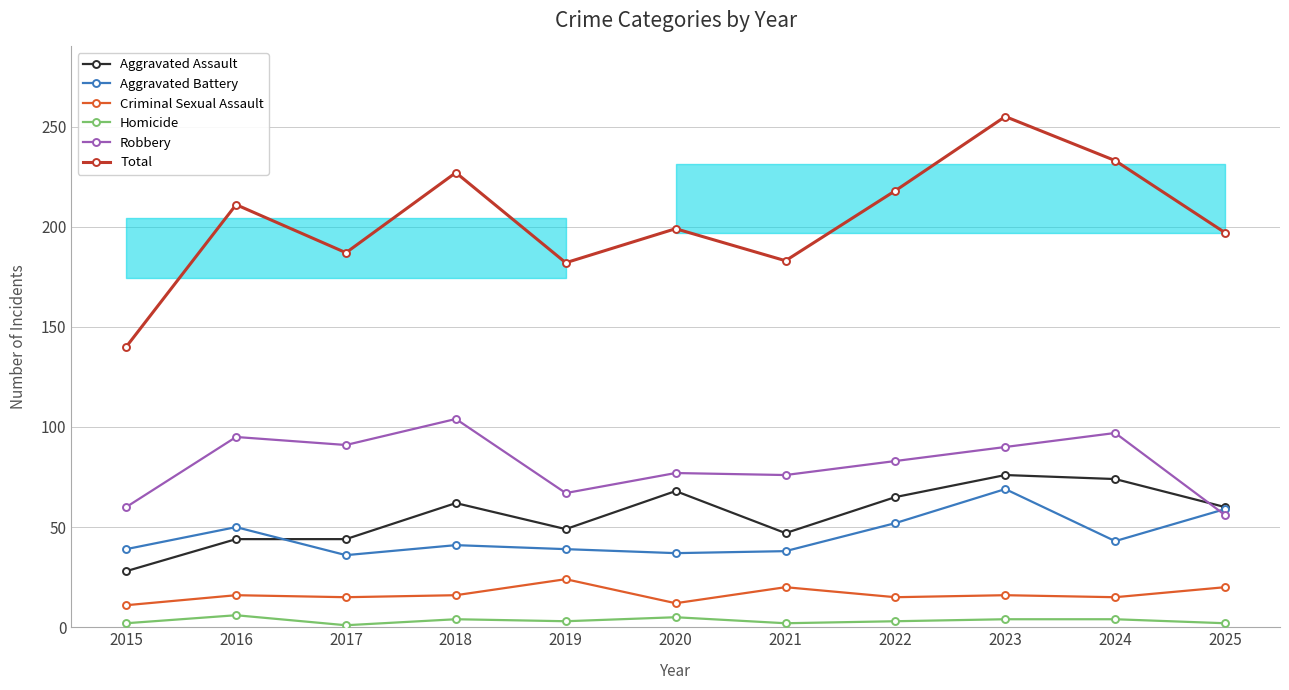

Reading left to right, transcribe all the data shown in this chart.

Aggravated Assault: 28	44	44	62	49	68	47	65	76	74	60
Aggravated Battery: 39	50	36	41	39	37	38	52	69	43	59
Criminal Sexual Assault: 11	16	15	16	24	12	20	15	16	15	20
Homicide: 2	6	1	4	3	5	2	3	4	4	2
Robbery: 60	95	91	104	67	77	76	83	90	97	56
Total: 140	211	187	227	182	199	183	218	255	233	197